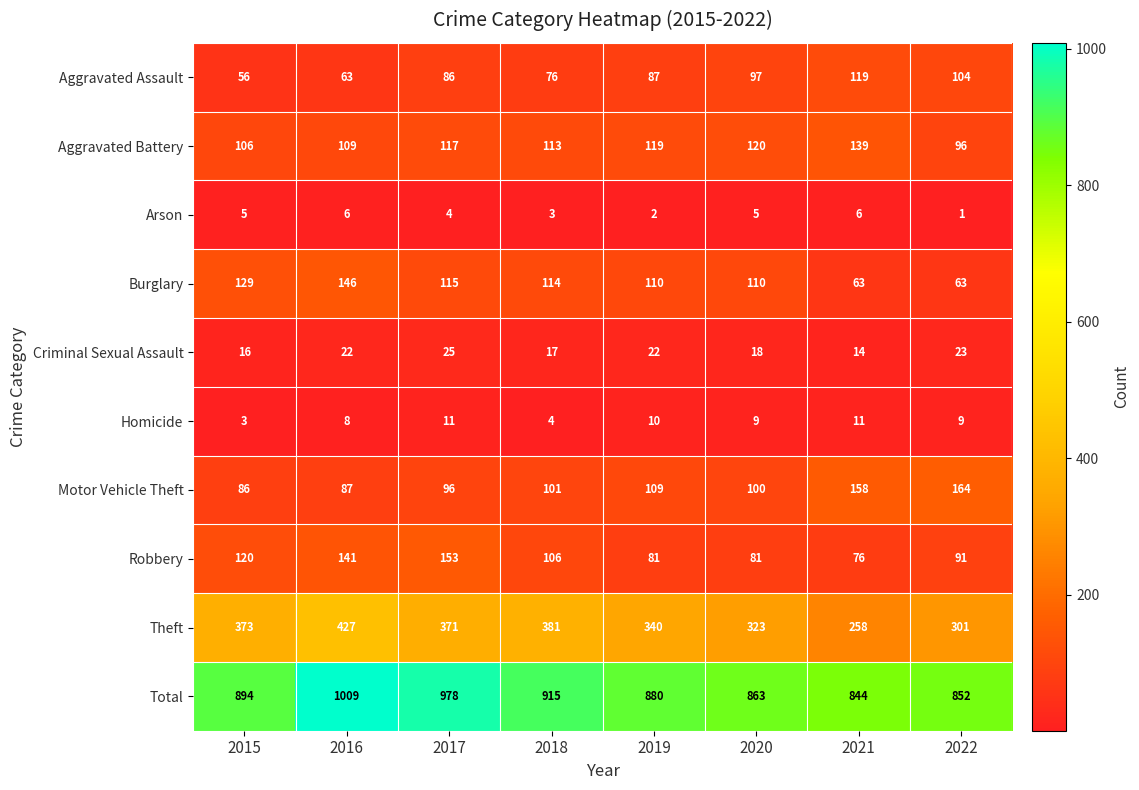

Which label corresponds to the smallest value in the chart?

2022